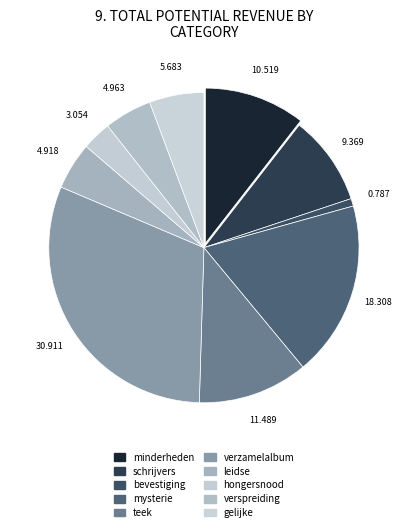

Which category has the smallest portion of the pie?

bevestiging